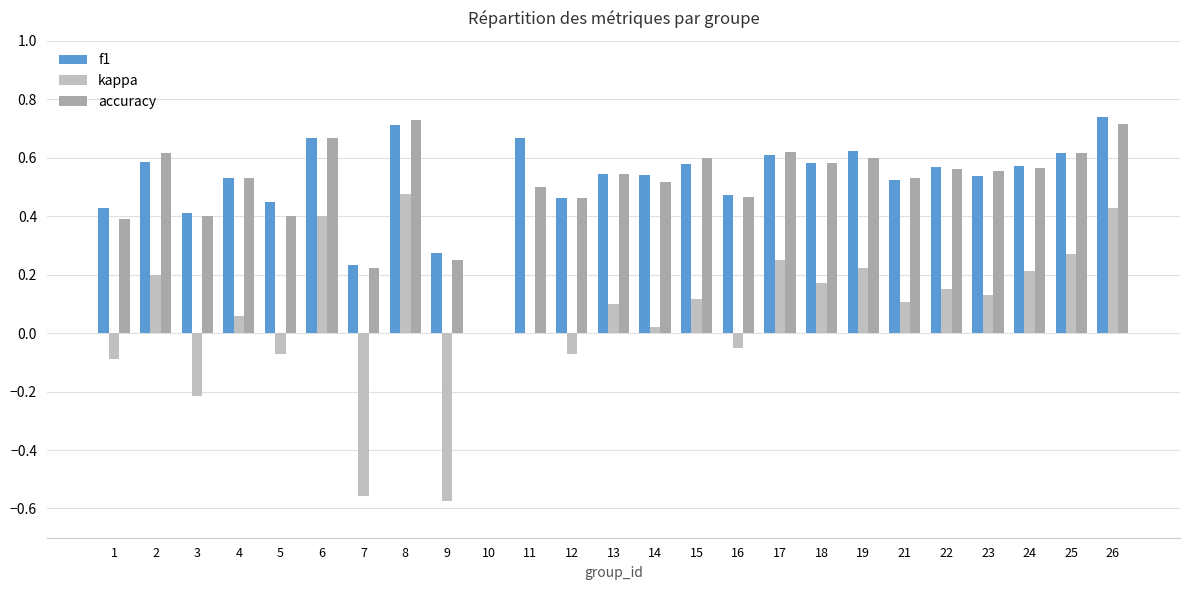

Which category has the lowest value in the kappa series?

9